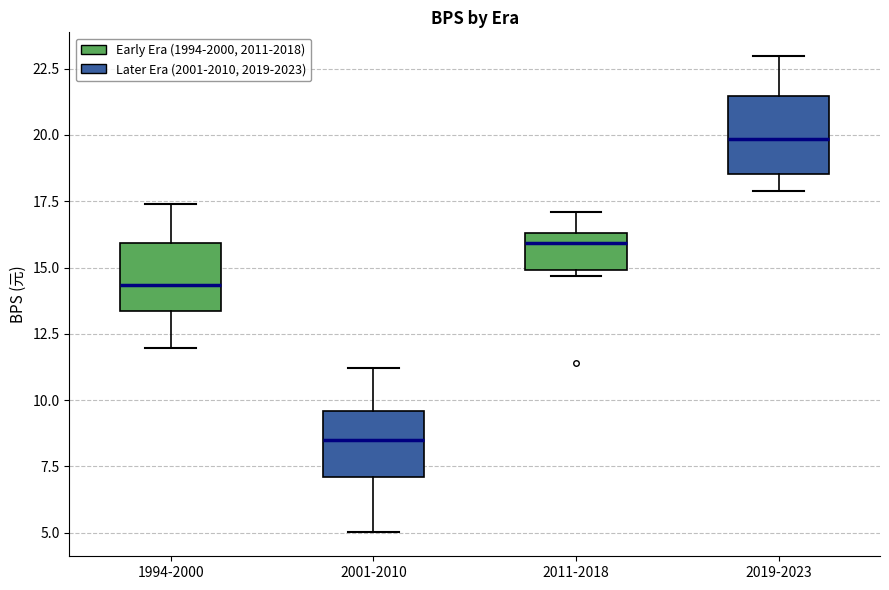

Reading left to right, transcribe this box plot: for each box, give where its median line is, the range the box spans, and where its two whiskers end, as read against the y-axis. The values are not printed on the chart, so give them approximately, as read against the axis.

1994-2000: median 14.5, box 13.5 to 16.0, whiskers 12.0 to 17.5
2001-2010: median 8.5, box 7.0 to 9.5, whiskers 5.0 to 11.0
2011-2018: median 16.0, box 15.0 to 16.5, whiskers 14.5 to 17.0
2019-2023: median 20.0, box 18.5 to 21.5, whiskers 18.0 to 23.0